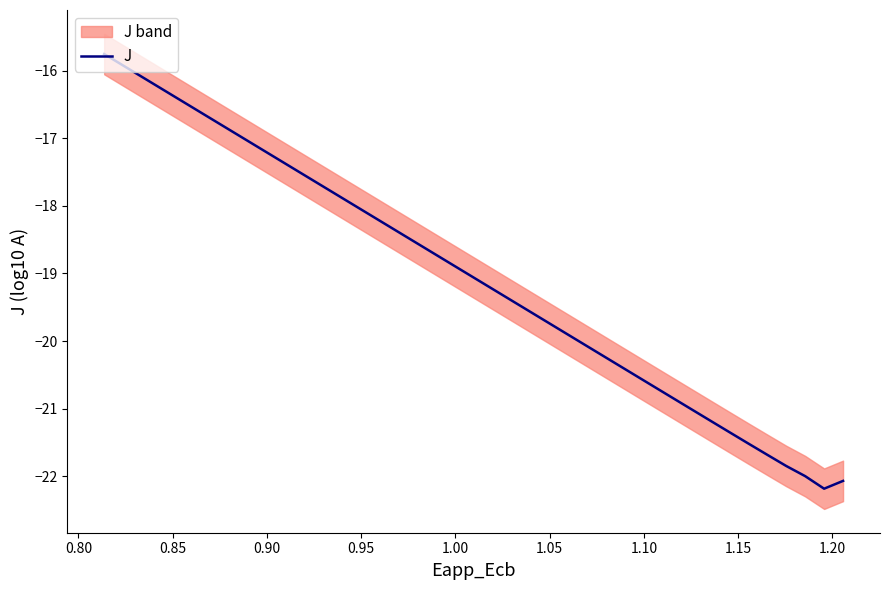

What is the minimum value for J?

-22.2